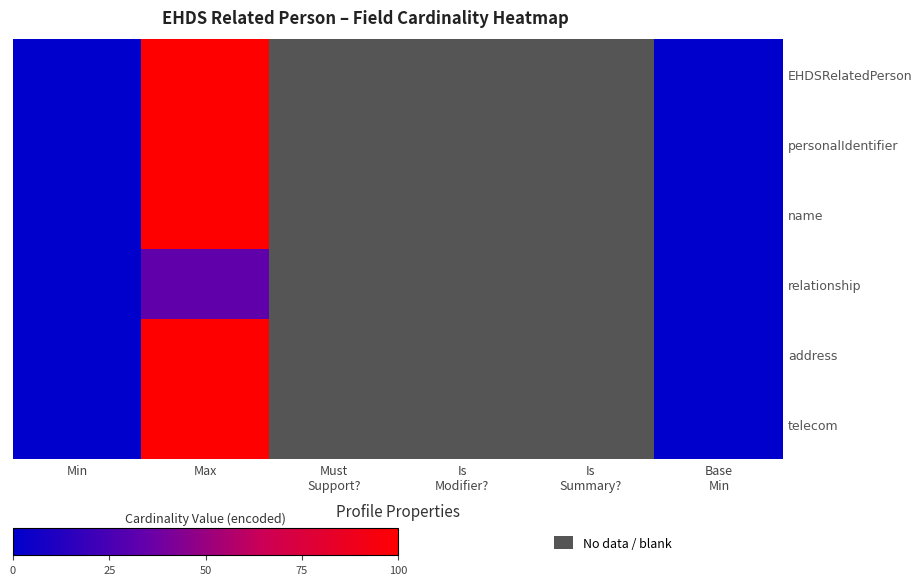

How many series are shown in this chart?

6